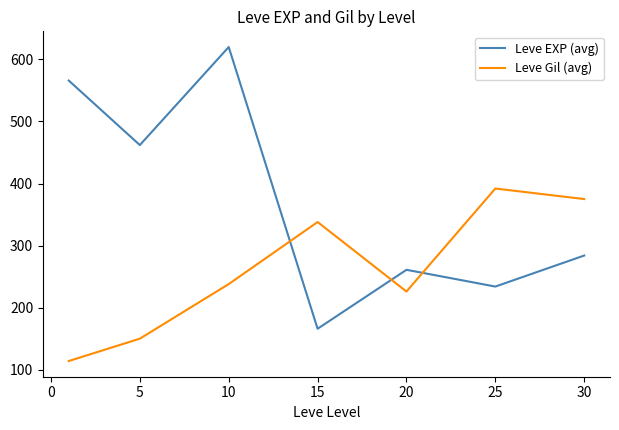

Which series has the largest range (max minus min)?

Leve EXP (avg)